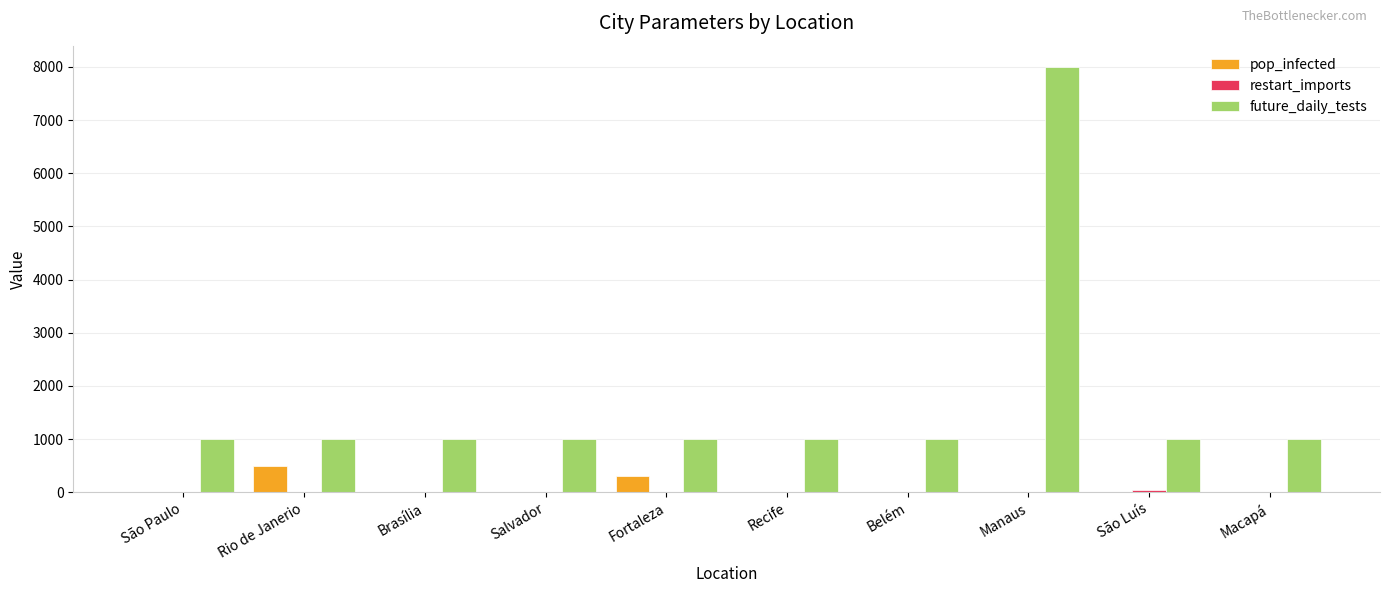

Is it true that future_daily_tests equals 467 at Belém?

False